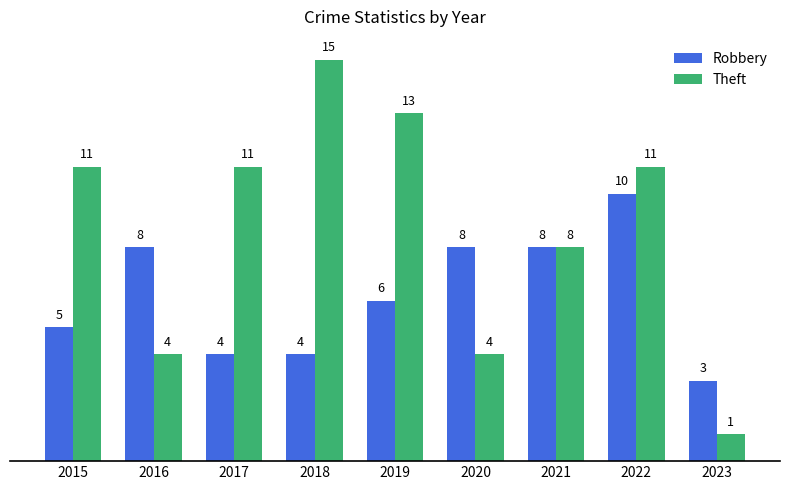

What is the difference between the second highest and second lowest values in the Theft series?

9